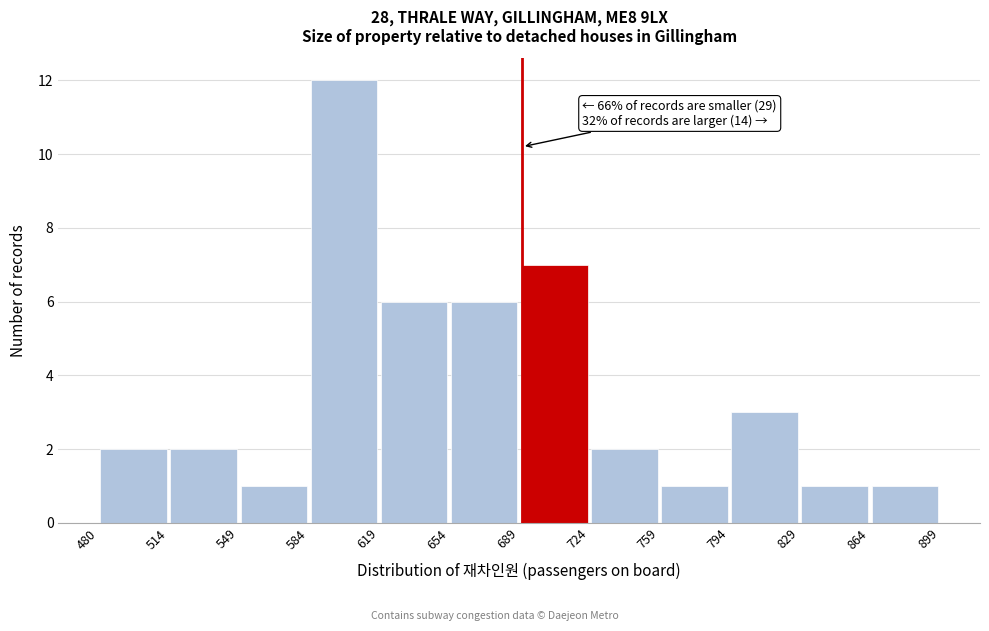

Over which range of the x-axis is the bar tallest?

584 to 619